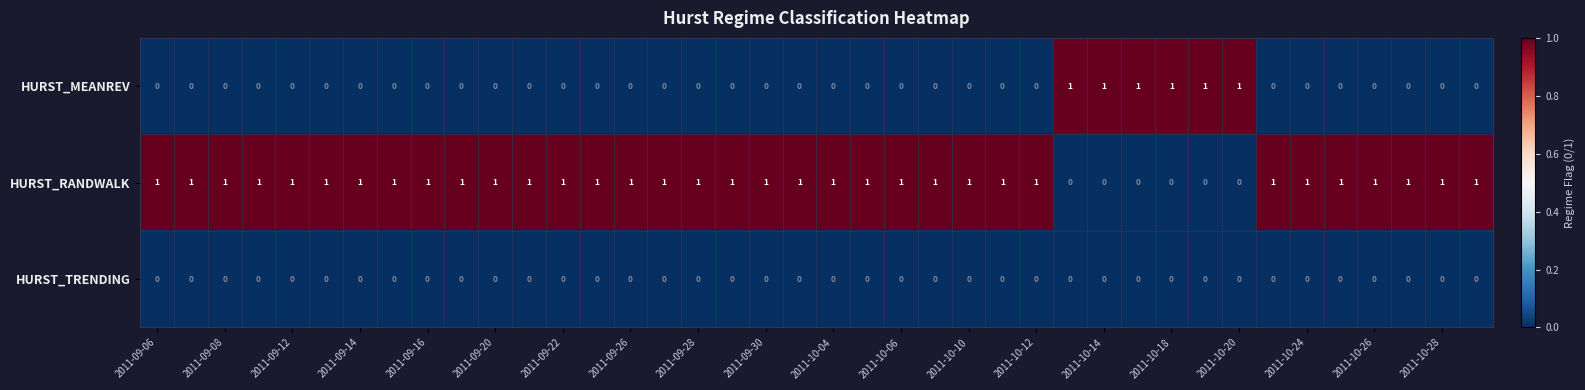

What is the sum of all HURST_MEANREV values?

6